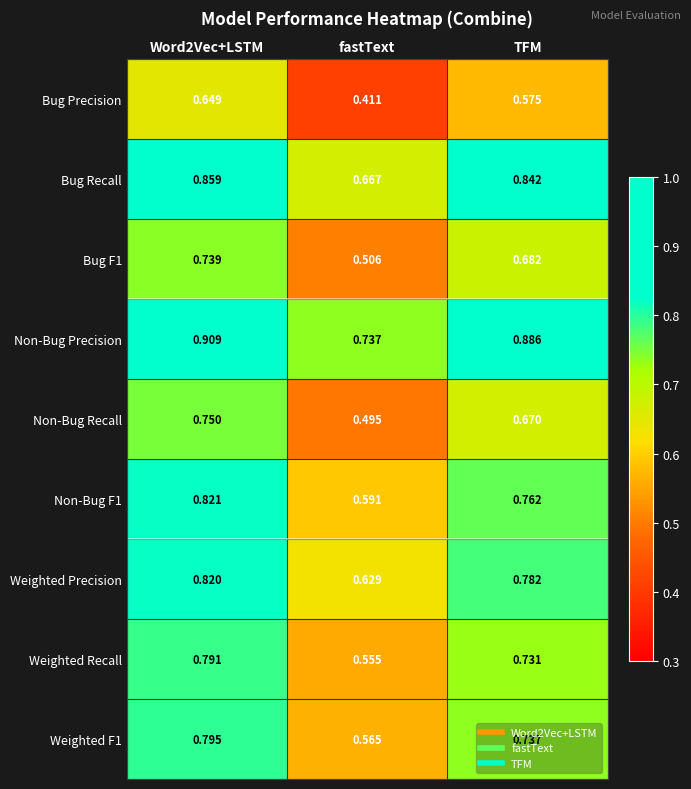

At which label is Non-Bug F1 closest to 0?

fastText